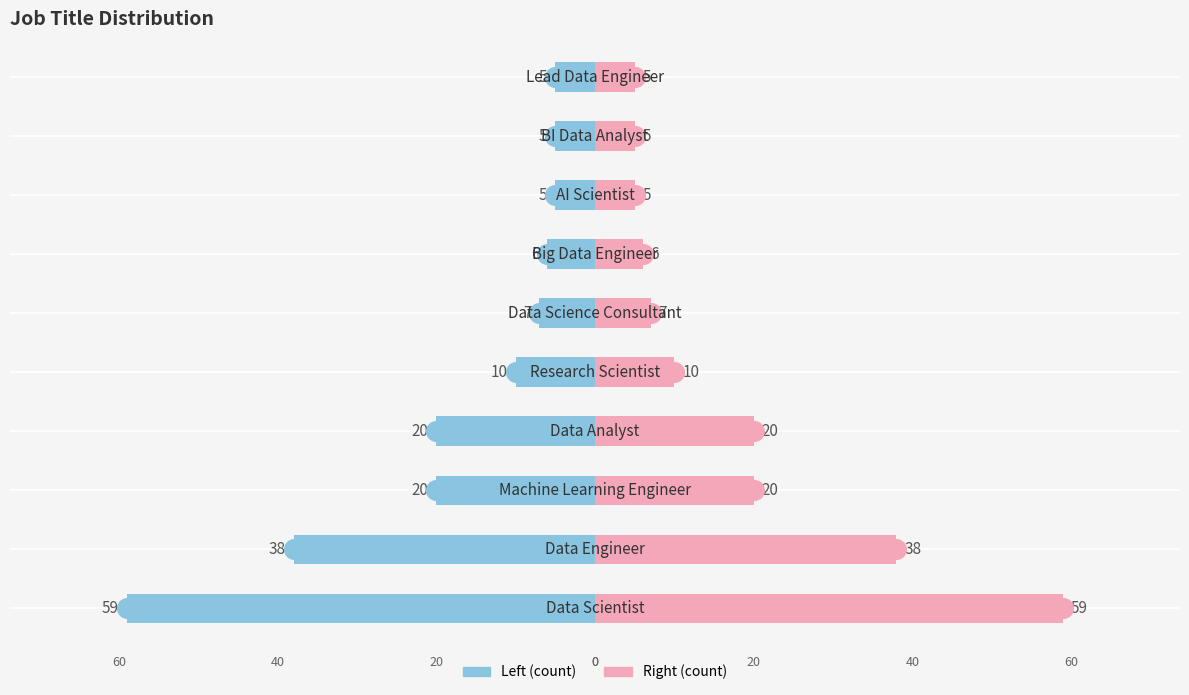

Which series contains the highest Y value?

count (right)